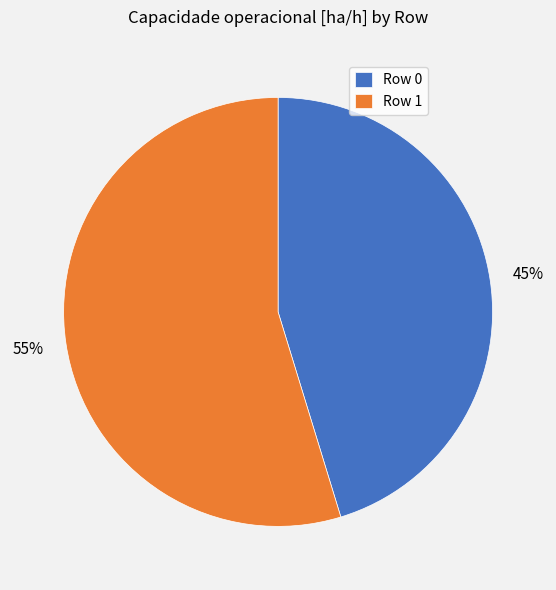

Combined, do Row 1 and Row 0 account for over 50%?

Yes